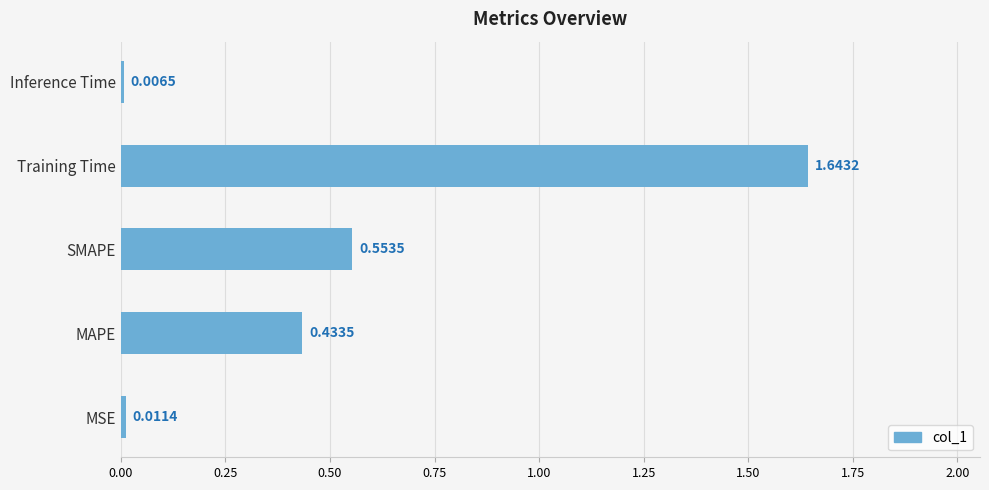

Are the bars horizontal?

Yes